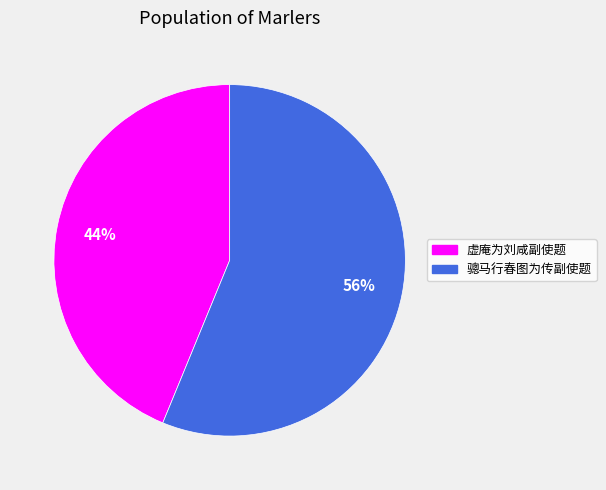

Which slice represents more than half of the pie?

骢马行春图为传副使题